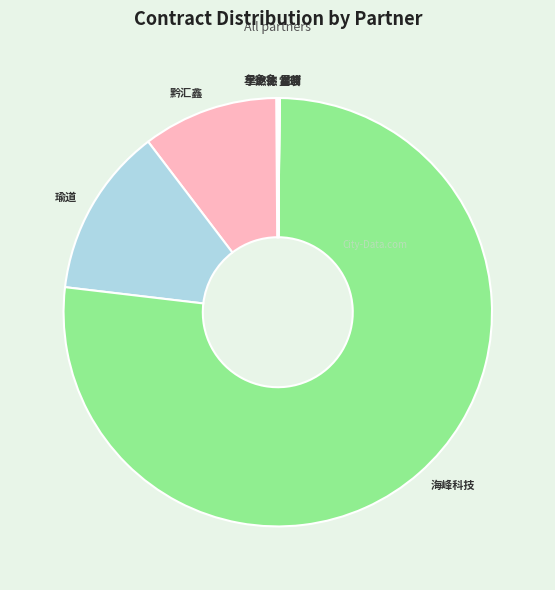

Does 海峰科技 account for over 50% of the chart?

Yes